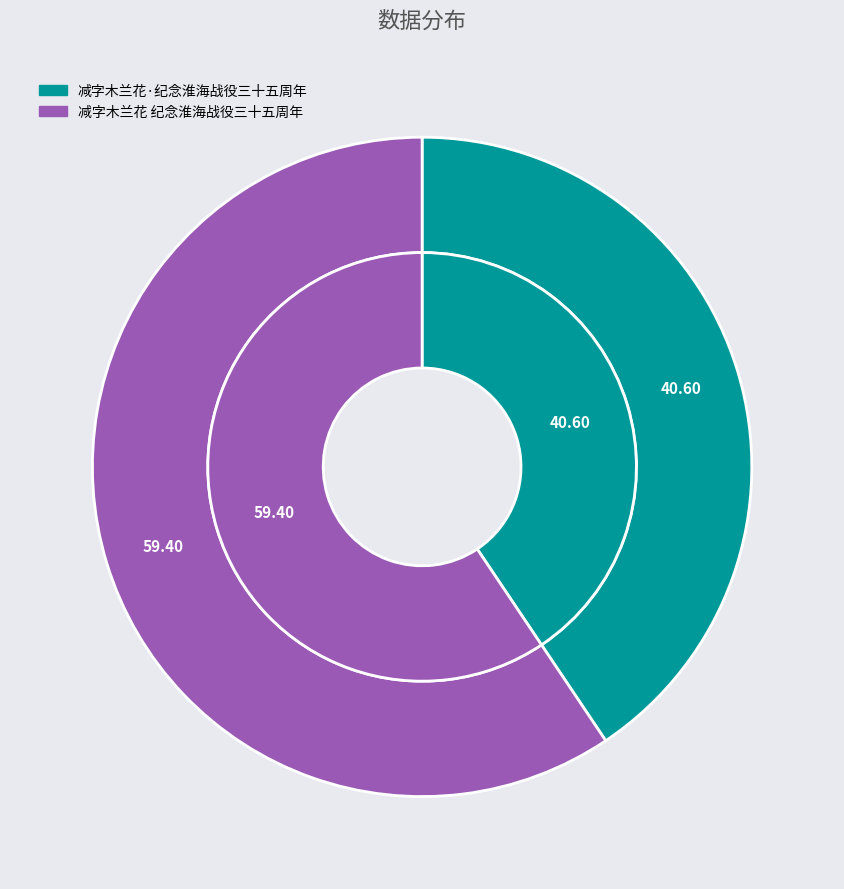

What is the ratio of the value at 减字木兰花 纪念淮海战役三十五周年 to the value at 减字木兰花·纪念淮海战役三十五周年?

1.5